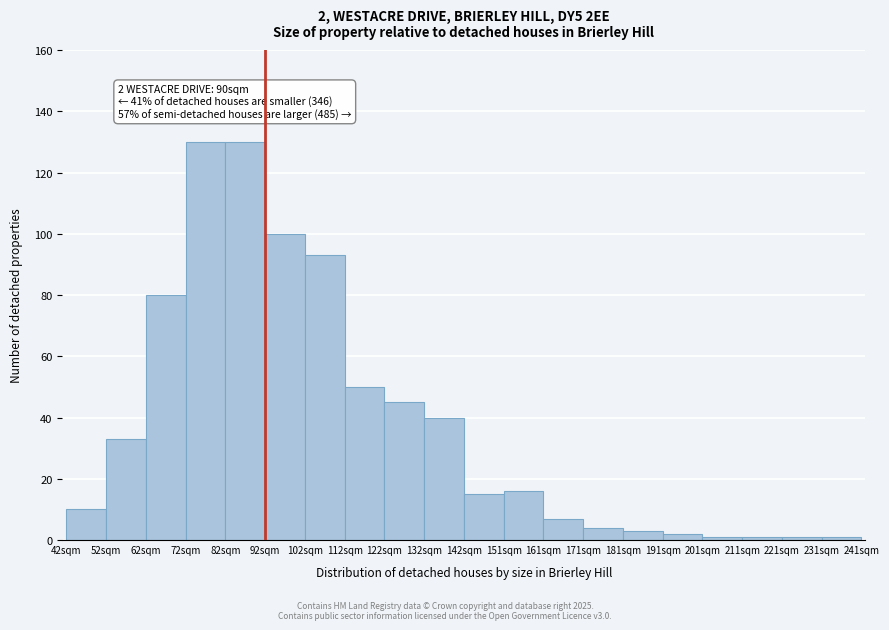

Reading left to right, what are all the values shown in this chart?

10	33	80	130	130	100	93	50	45	40	15	16	7	4	3	2	1	1	1	1